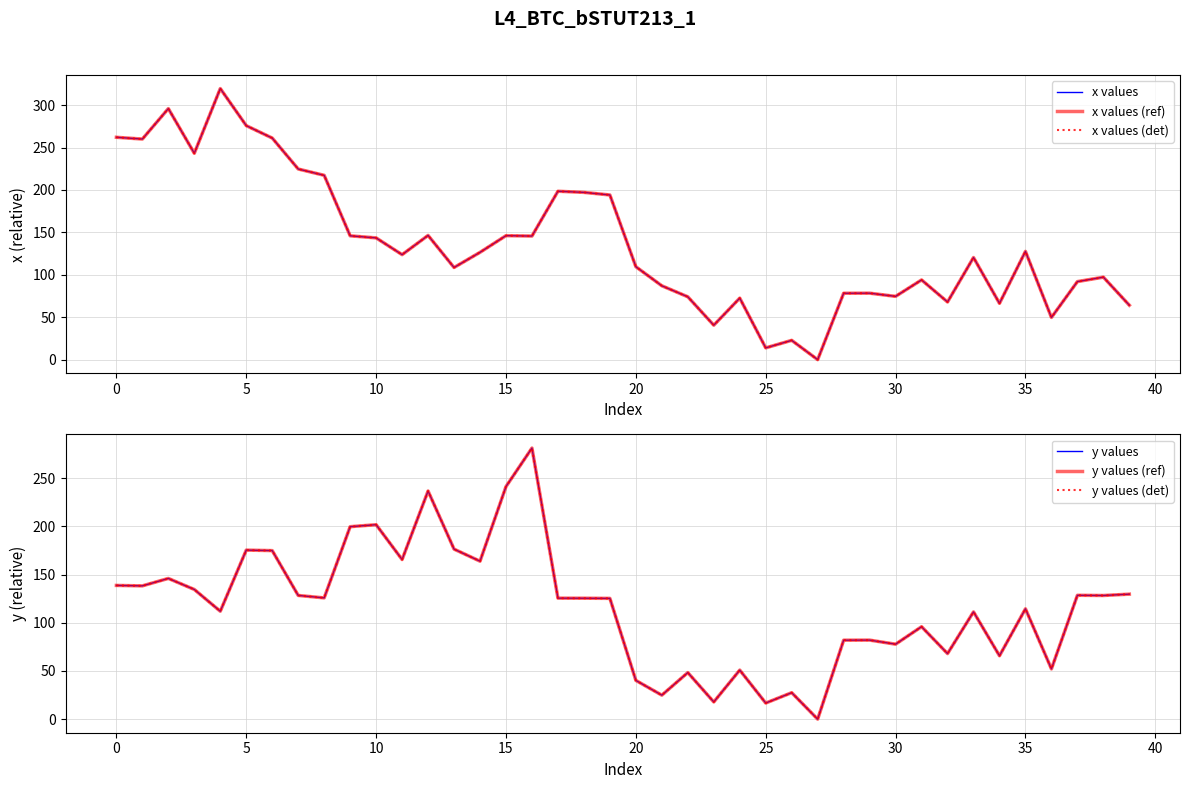

Reading left to right, what are all the values shown in this chart?

x values: 262.1	260.0	295.9	243.3	319.6	275.8	261.2	224.7	217.3	146.0	143.5	123.8	146.4	108.6	126.5	146.2	145.7	198.5	197.2	194.1	109.6	87.1	74.1	40.6	72.5	13.9	22.8	0.0	78.3	78.4	74.6	94.0	68.0	120.4	66.4	127.6	49.8	92.0	97.2	64.2
x values (ref): 262.1	260.0	295.9	243.3	319.6	275.8	261.2	224.7	217.3	146.0	143.5	123.8	146.4	108.6	126.5	146.2	145.7	198.5	197.2	194.1	109.6	87.1	74.1	40.6	72.5	13.9	22.8	0.0	78.3	78.4	74.6	94.0	68.0	120.4	66.4	127.6	49.8	92.0	97.2	64.2
x values (det): 262.1	260.0	295.9	243.3	319.6	275.8	261.2	224.7	217.3	146.0	143.5	123.8	146.4	108.6	126.5	146.2	145.7	198.5	197.2	194.1	109.6	87.1	74.1	40.6	72.5	13.9	22.8	0.0	78.3	78.4	74.6	94.0	68.0	120.4	66.4	127.6	49.8	92.0	97.2	64.2
y values: 138.8	138.3	146.0	134.6	112.0	175.4	174.9	128.4	125.8	199.7	201.8	165.6	236.7	176.4	163.9	241.3	281.3	125.6	125.5	125.3	40.2	24.9	48.3	17.9	50.9	16.7	27.5	0.0	81.9	82.0	77.8	95.9	68.0	111.3	65.8	114.5	52.1	128.5	128.3	129.7
y values (ref): 138.8	138.3	146.0	134.6	112.0	175.4	174.9	128.4	125.8	199.7	201.8	165.6	236.7	176.4	163.9	241.3	281.3	125.6	125.5	125.3	40.2	24.9	48.3	17.9	50.9	16.7	27.5	0.0	81.9	82.0	77.8	95.9	68.0	111.3	65.8	114.5	52.1	128.5	128.3	129.7
y values (det): 138.8	138.3	146.0	134.6	112.0	175.4	174.9	128.4	125.8	199.7	201.8	165.6	236.7	176.4	163.9	241.3	281.3	125.6	125.5	125.3	40.2	24.9	48.3	17.9	50.9	16.7	27.5	0.0	81.9	82.0	77.8	95.9	68.0	111.3	65.8	114.5	52.1	128.5	128.3	129.7